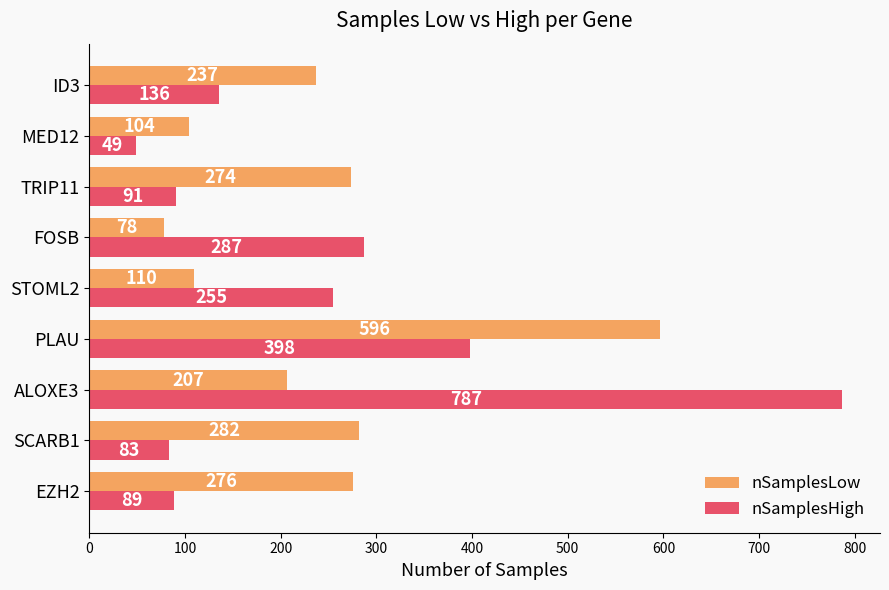

Rank the series by their maximum value, from lowest to highest.

nSamplesLow, nSamplesHigh